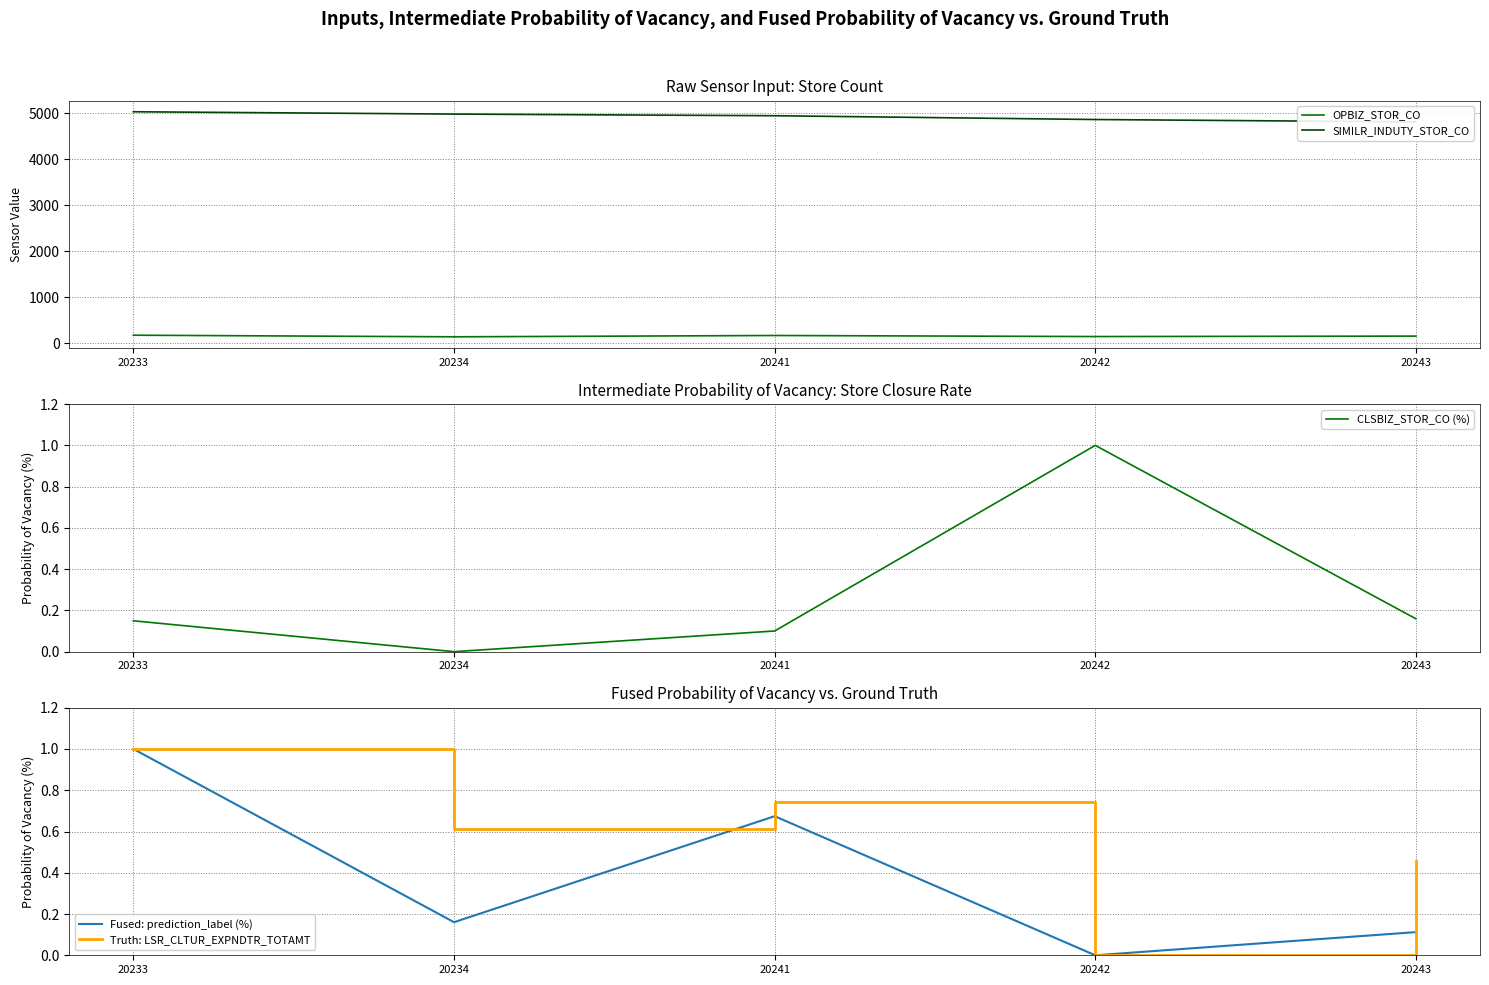

Reading left to right, extract all data points from this chart.

OPBIZ_STOR_CO: 20233=178.4	20234=143.6	20241=172.1	20242=149.4	20243=158.9
SIMILR_INDUTY_STOR_CO: 20233=5034.6	20234=4984.0	20241=4948.3	20242=4865.9	20243=4813.8
CLSBIZ_STOR_CO (%): 20233=0.1	20234=0.0	20241=0.1	20242=1.0	20243=0.2
Fused: prediction_label (%): 20233=1.0	20234=0.2	20241=0.7	20242=0.0	20243=0.1
Truth: LSR_CLTUR_EXPNDTR_TOTAMT: 20233=1.0	20234=0.6	20241=0.7	20242=0.0	20243=0.5